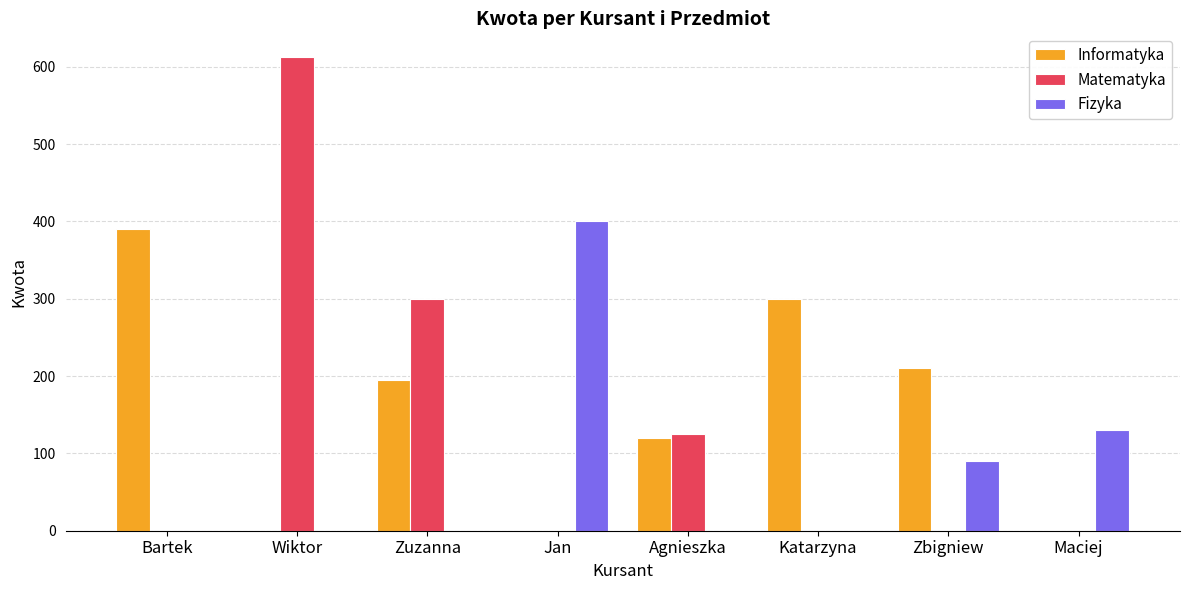

True or false: Matematyka has a value of 0.0 at Katarzyna.

True